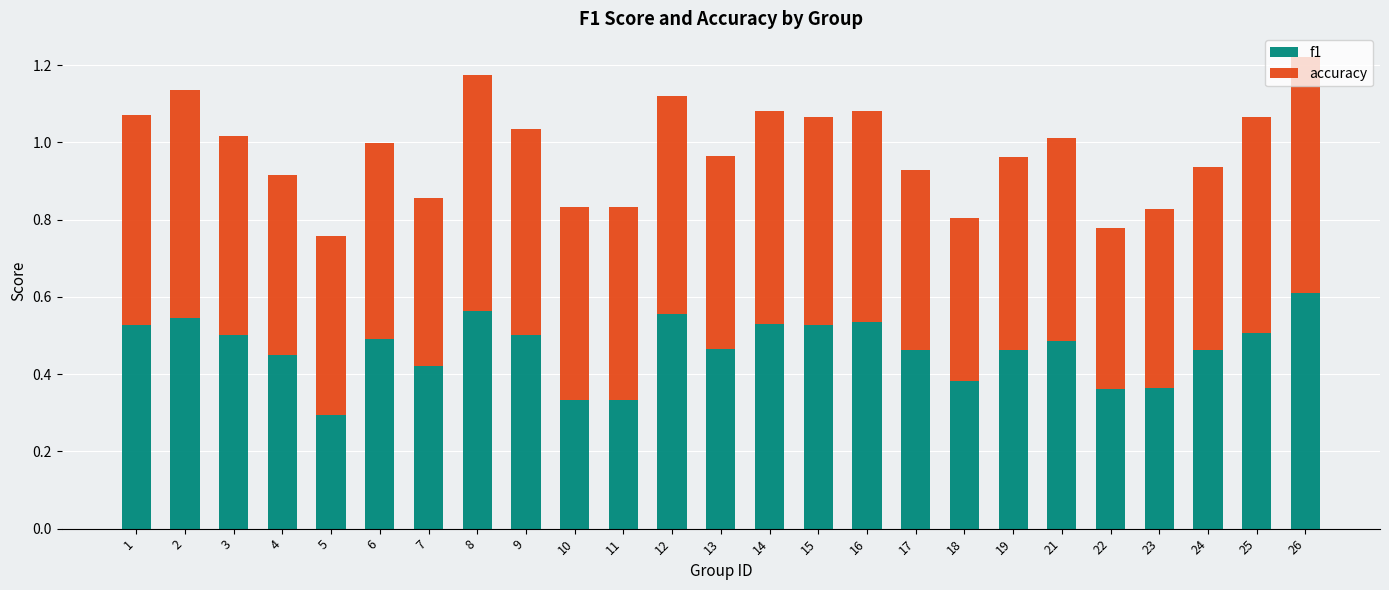

At which label does f1 reach its minimum?

5